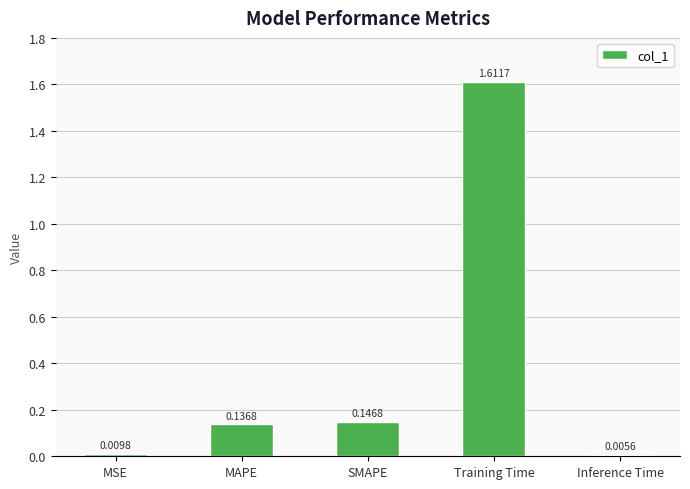

List the labels in order of value, smallest first.

Inference Time, MSE, MAPE, SMAPE, Training Time